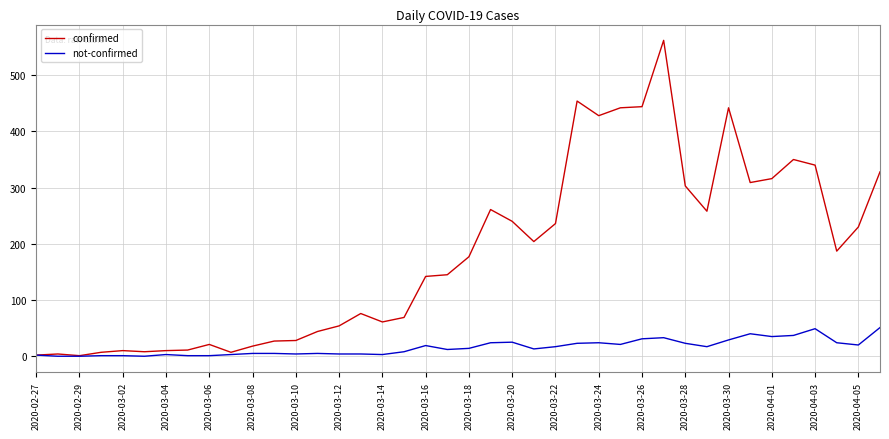

What is the average value of the not-confirmed series?

16